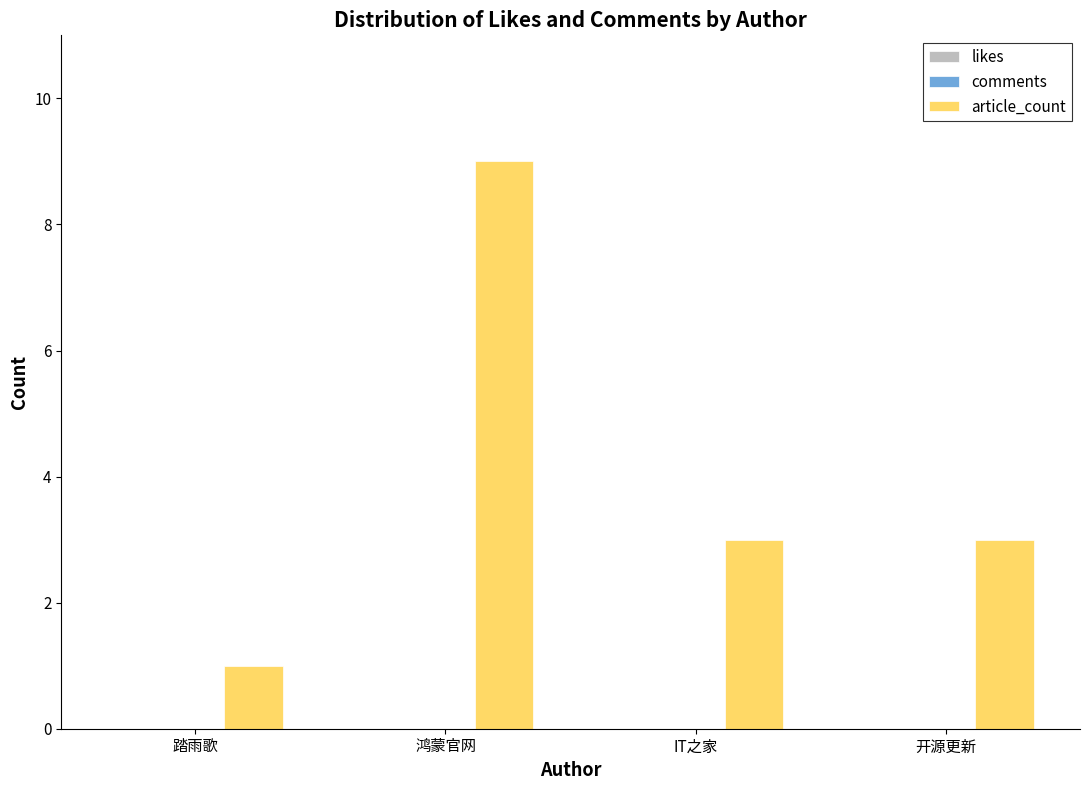

Does the chart contain any negative values?

No